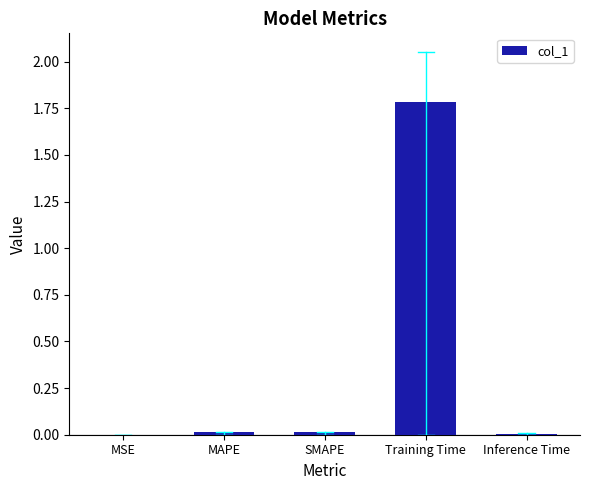

The value at MAPE is 0.0. True or false?

True